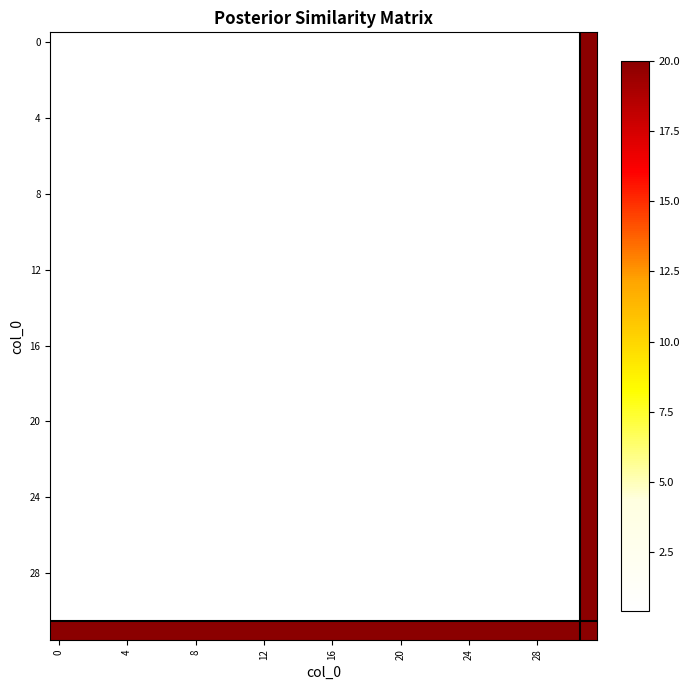

What is the greatest value displayed?

20.0